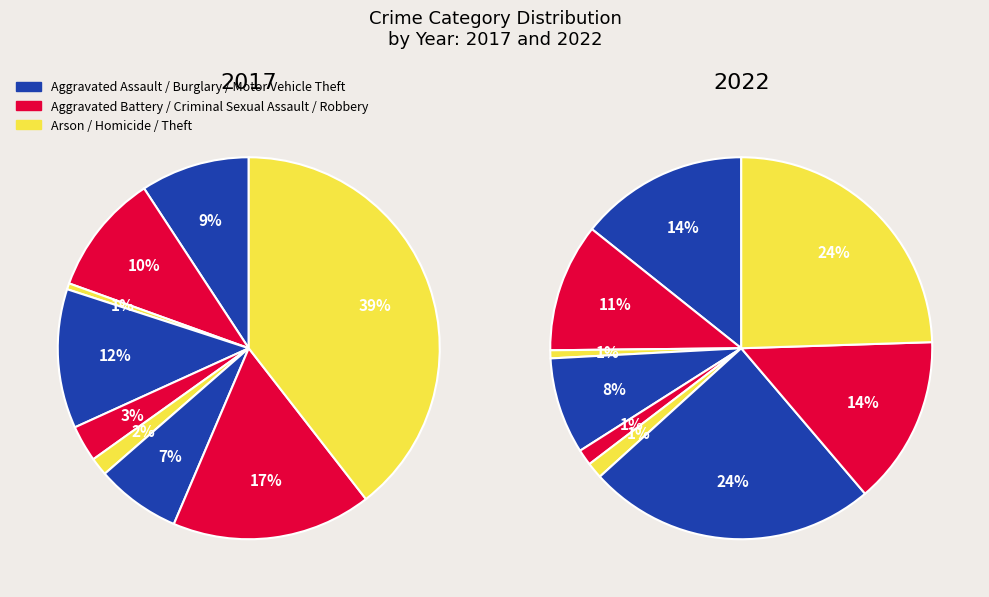

To the nearest percent, what portion does Homicide represent?

1%